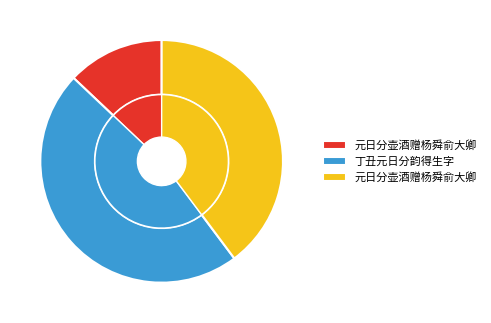

To the nearest percent, what percentage of the pie is 元日分壶酒赠杨舜俞大卿?

13%